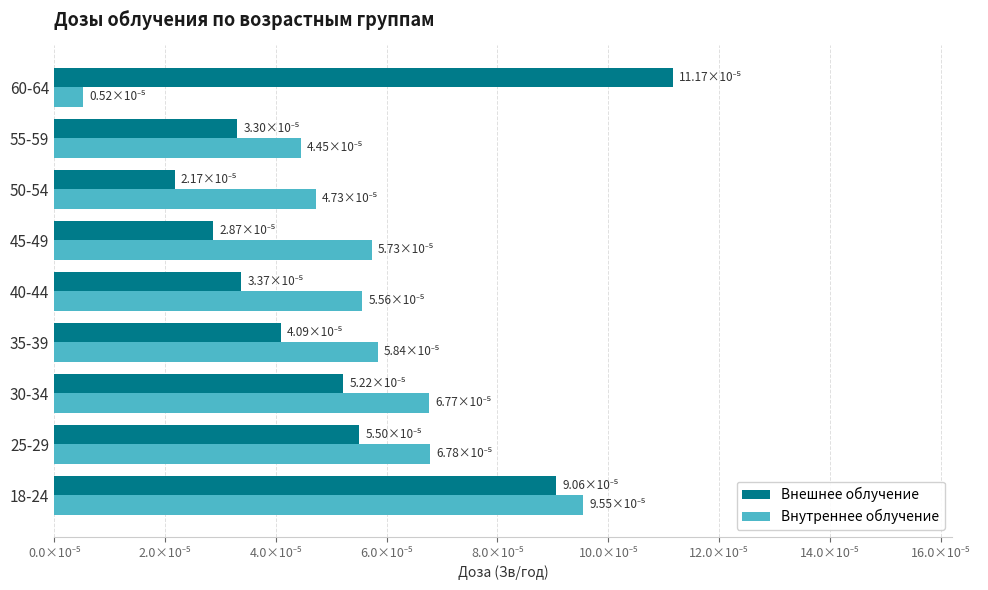

What are all the series names shown in the legend?

Внешнее облучение, Внутреннее облучение